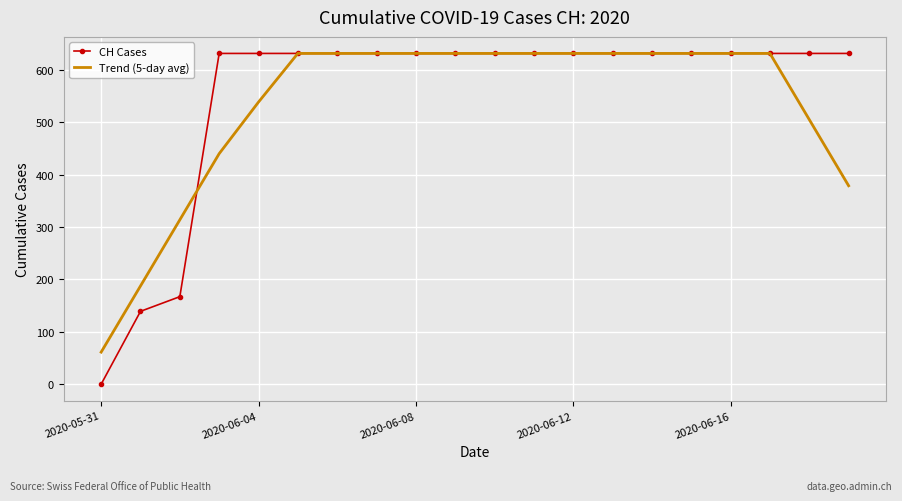

What is the maximum value shown in the chart?

631.0